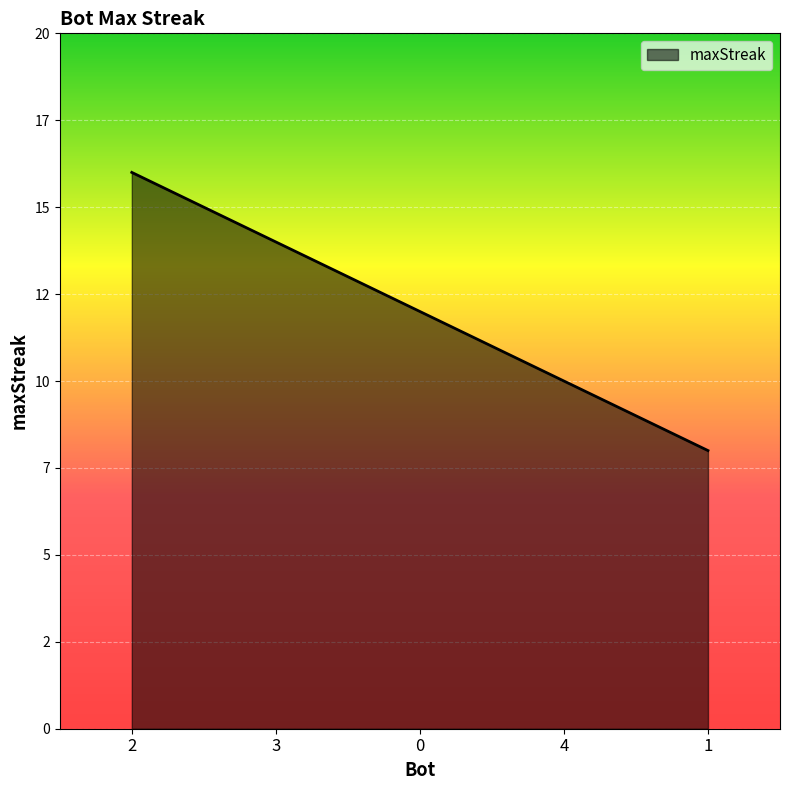

What is the difference between the maximum and minimum values?

8